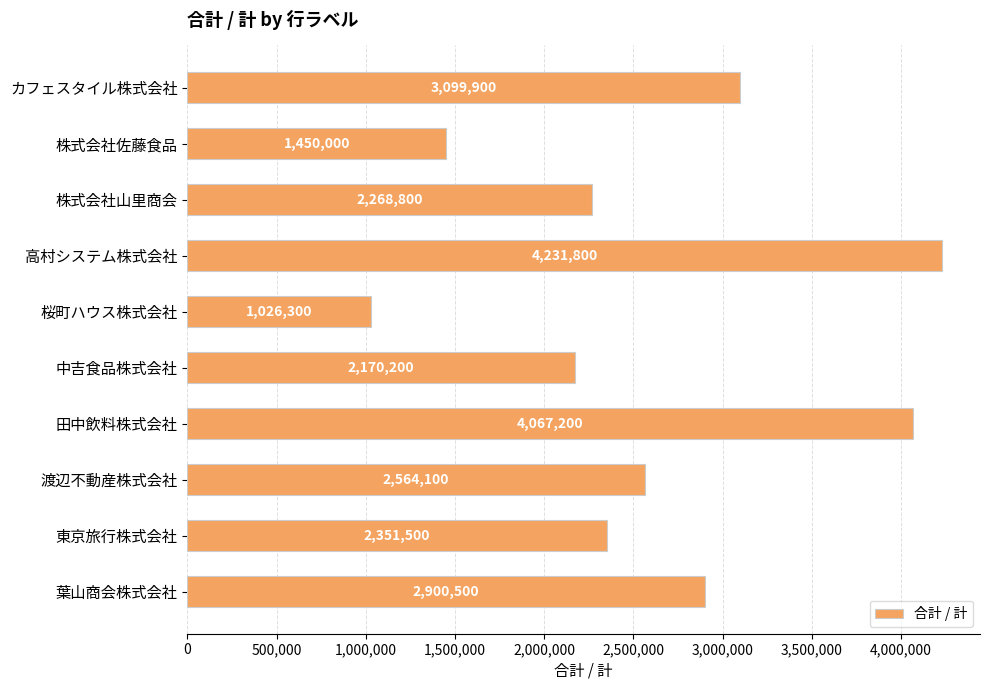

Rank the categories by value from highest to lowest.

高村システム株式会社, 田中飲料株式会社, カフェスタイル株式会社, 葉山商会株式会社, 渡辺不動産株式会社, 東京旅行株式会社, 株式会社山里商会, 中吉食品株式会社, 株式会社佐藤食品, 桜町ハウス株式会社